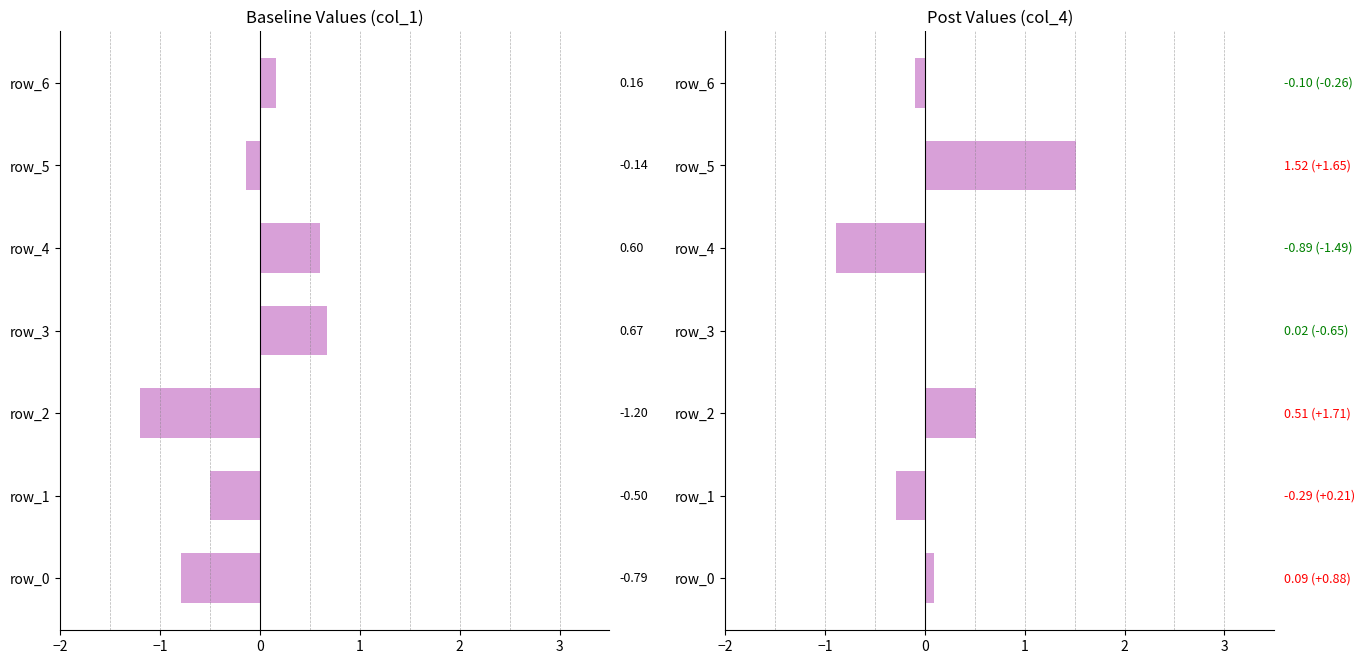

Reading left to right, what are all the values shown in this chart?

col_1: -0.8	-0.5	-1.2	0.7	0.6	-0.1	0.2
col_4: 0.1	-0.3	0.5	0.0	-0.9	1.5	-0.1